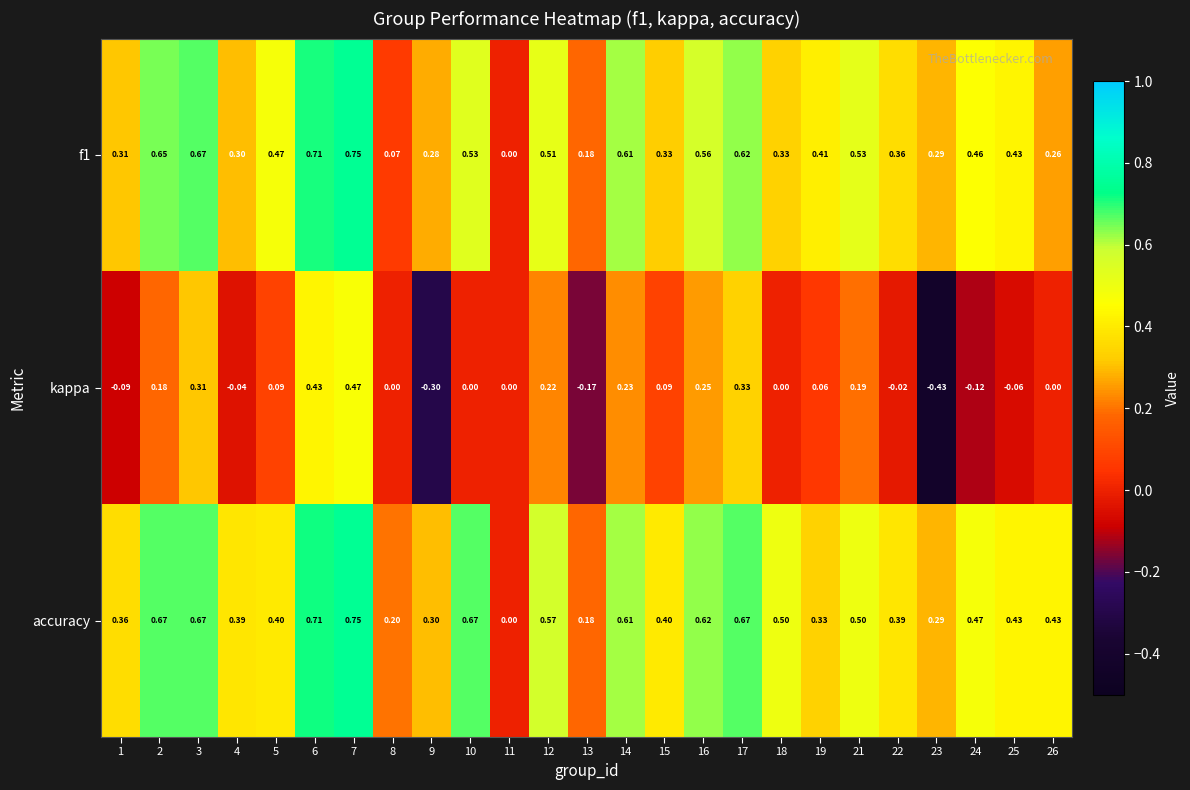

Which series has the largest range (max minus min)?

kappa